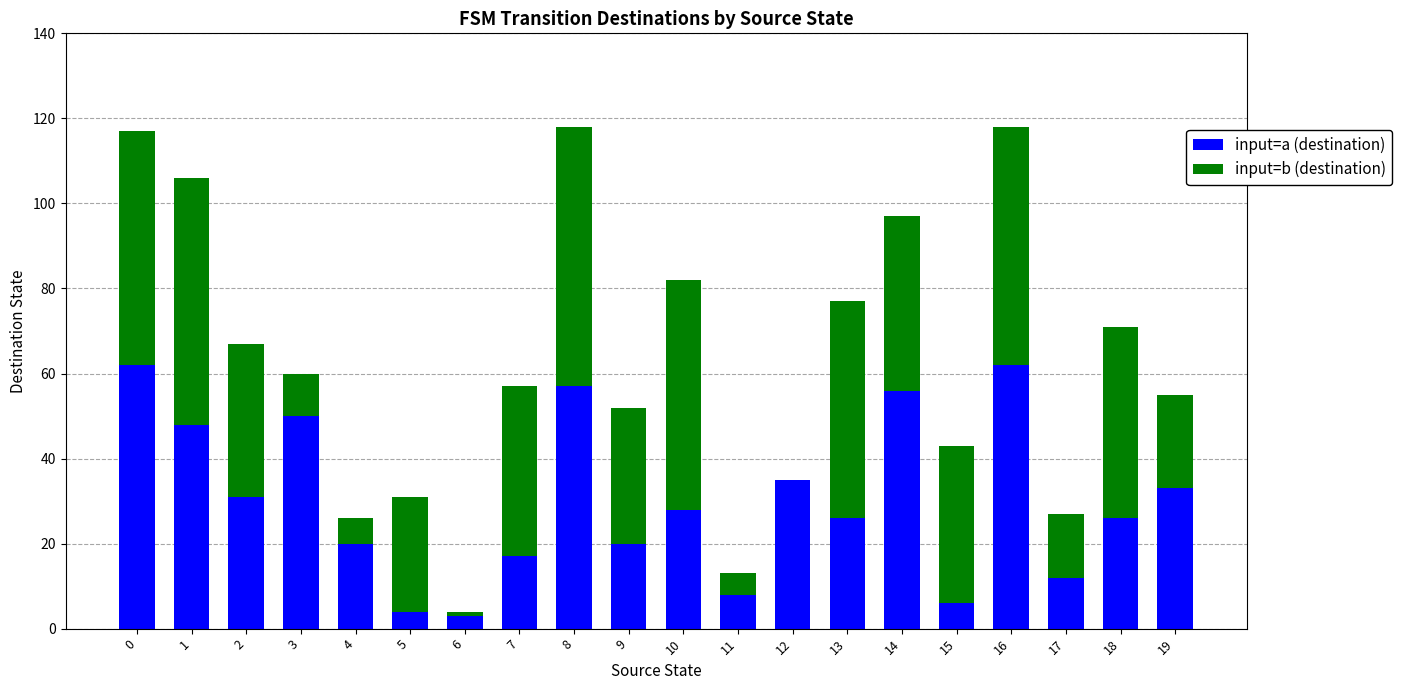

How many categories are shown in the chart?

20